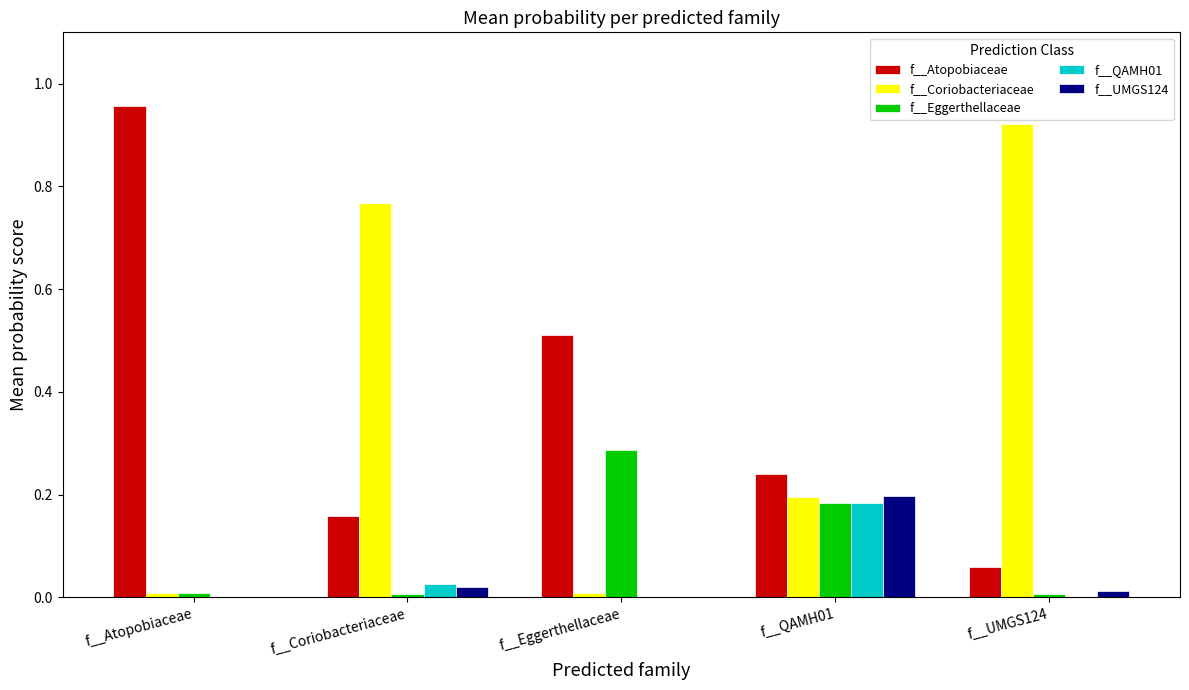

True or false: f__Eggerthellaceae has a value of 0.5 at f__Eggerthellaceae.

False